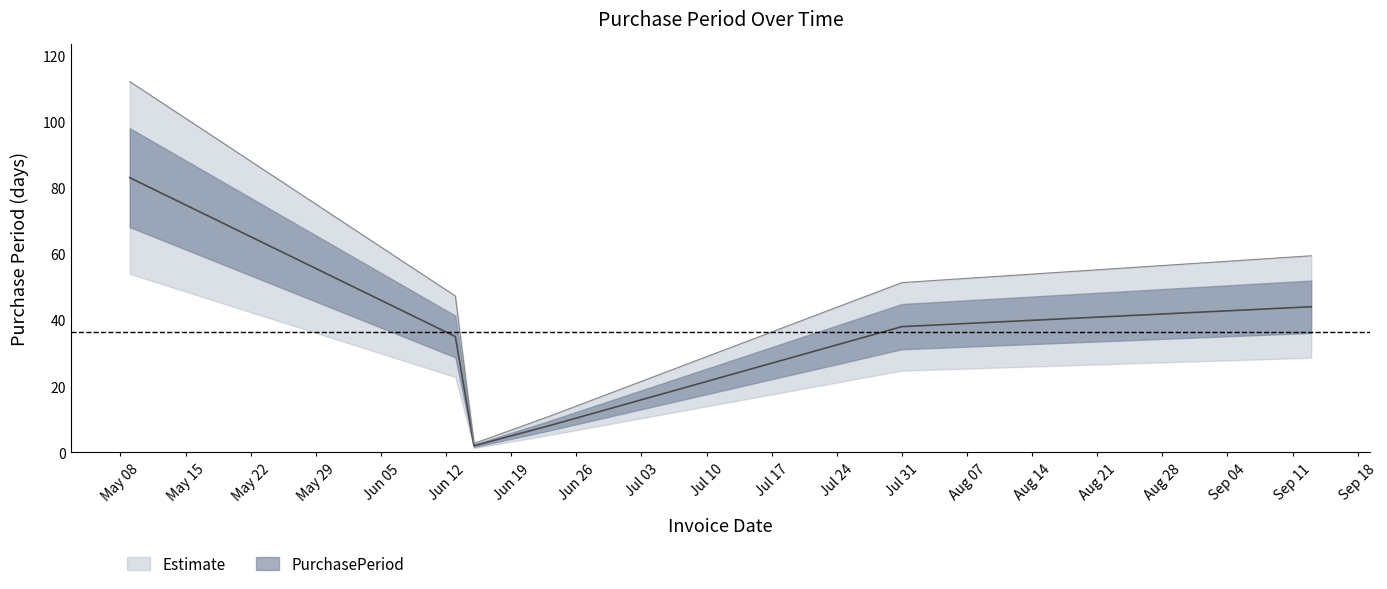

List the labels in order of value, largest first.

2017-05-09, 2017-09-13, 2017-07-31, 2017-06-13, 2017-06-23, 2017-06-15